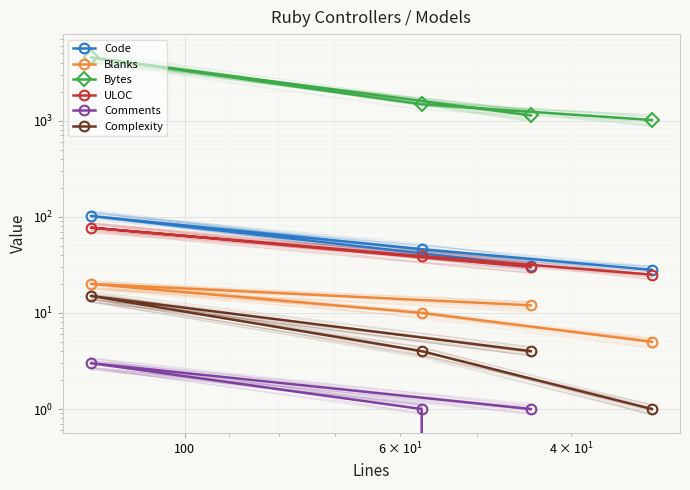

Where does the Comments series first go above 1?

100